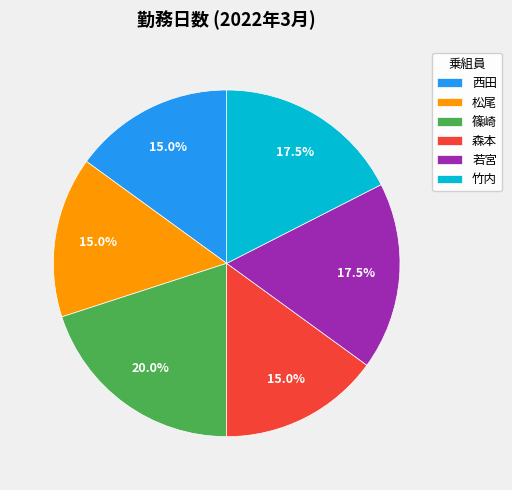

What is the ratio of the value at 篠崎 to the value at 松尾?

1.3